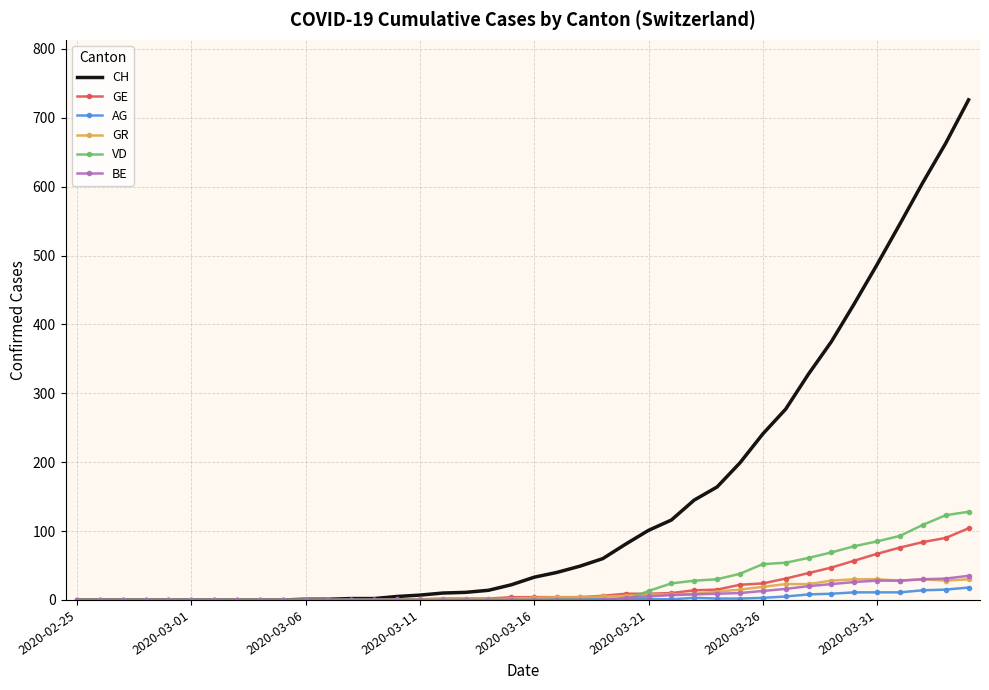

What is the average value of the AG series?

3